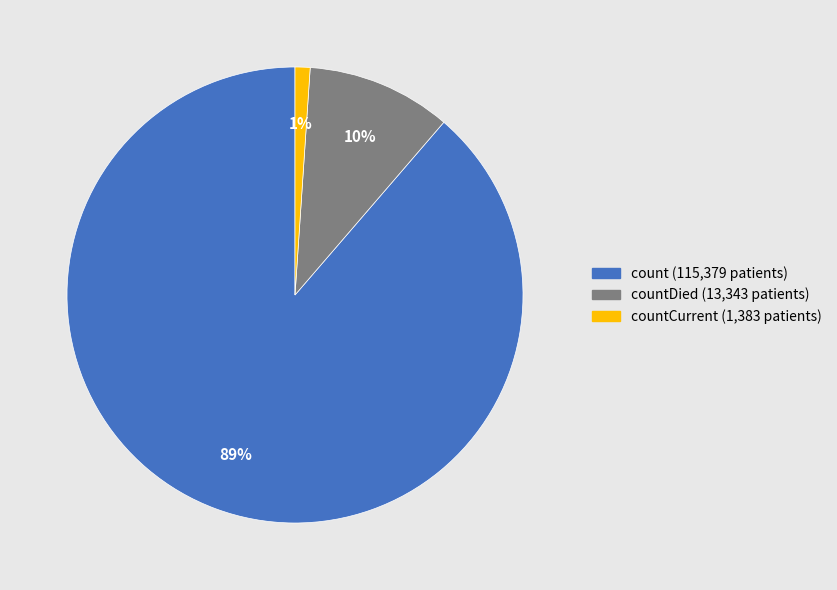

To the nearest percent, what is the difference between the largest and smallest slice percentages?

88%